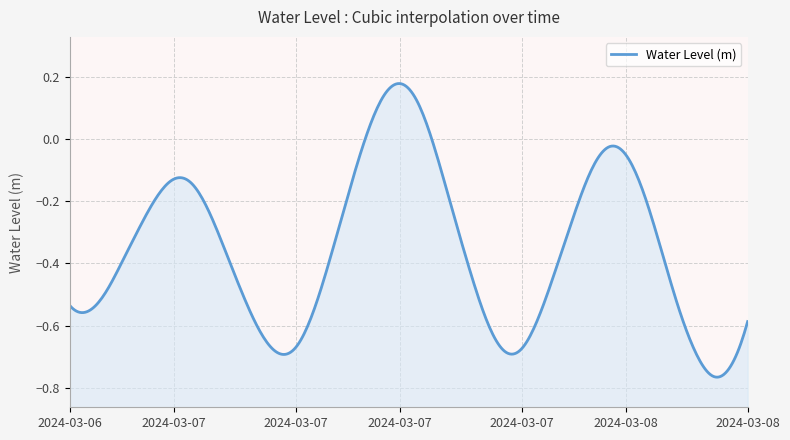

What is the difference between the second highest and second lowest values?

0.9